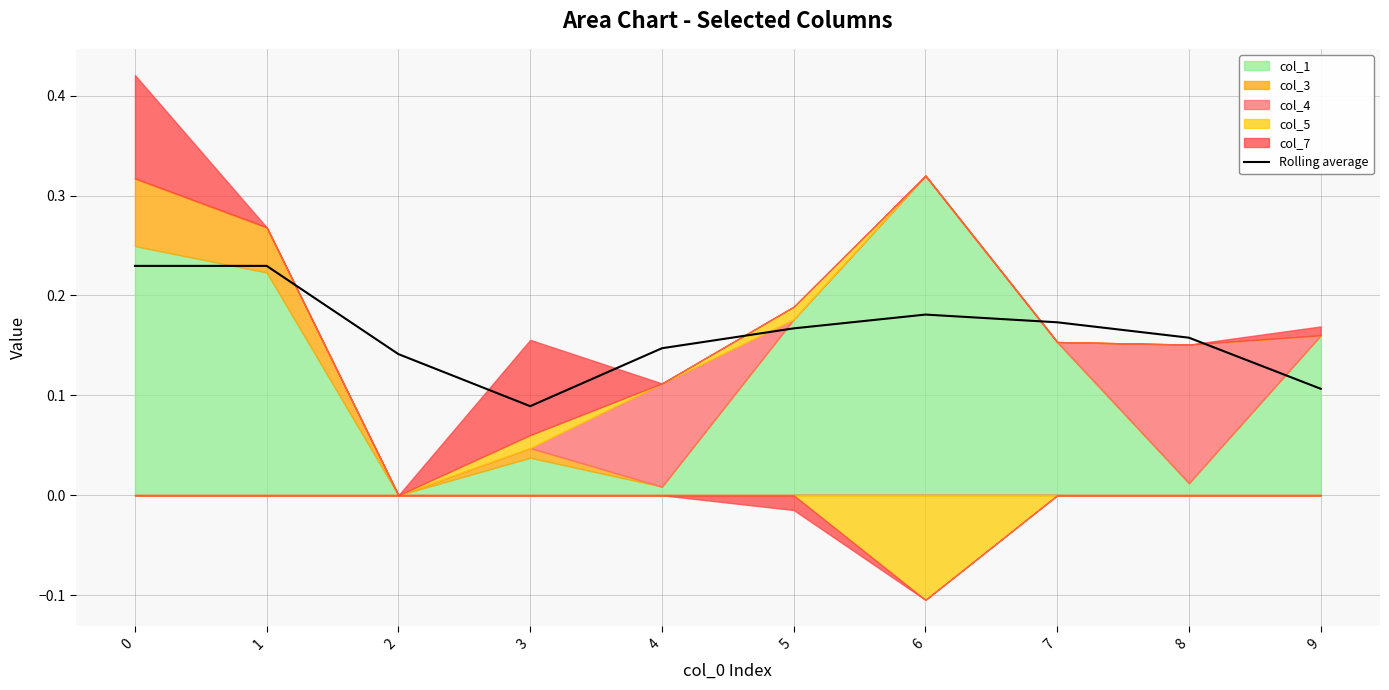

Reading left to right, extract all data points from this chart.

0.2	0.2	0.1	0.1	0.1	0.2	0.2	0.2	0.2	0.1